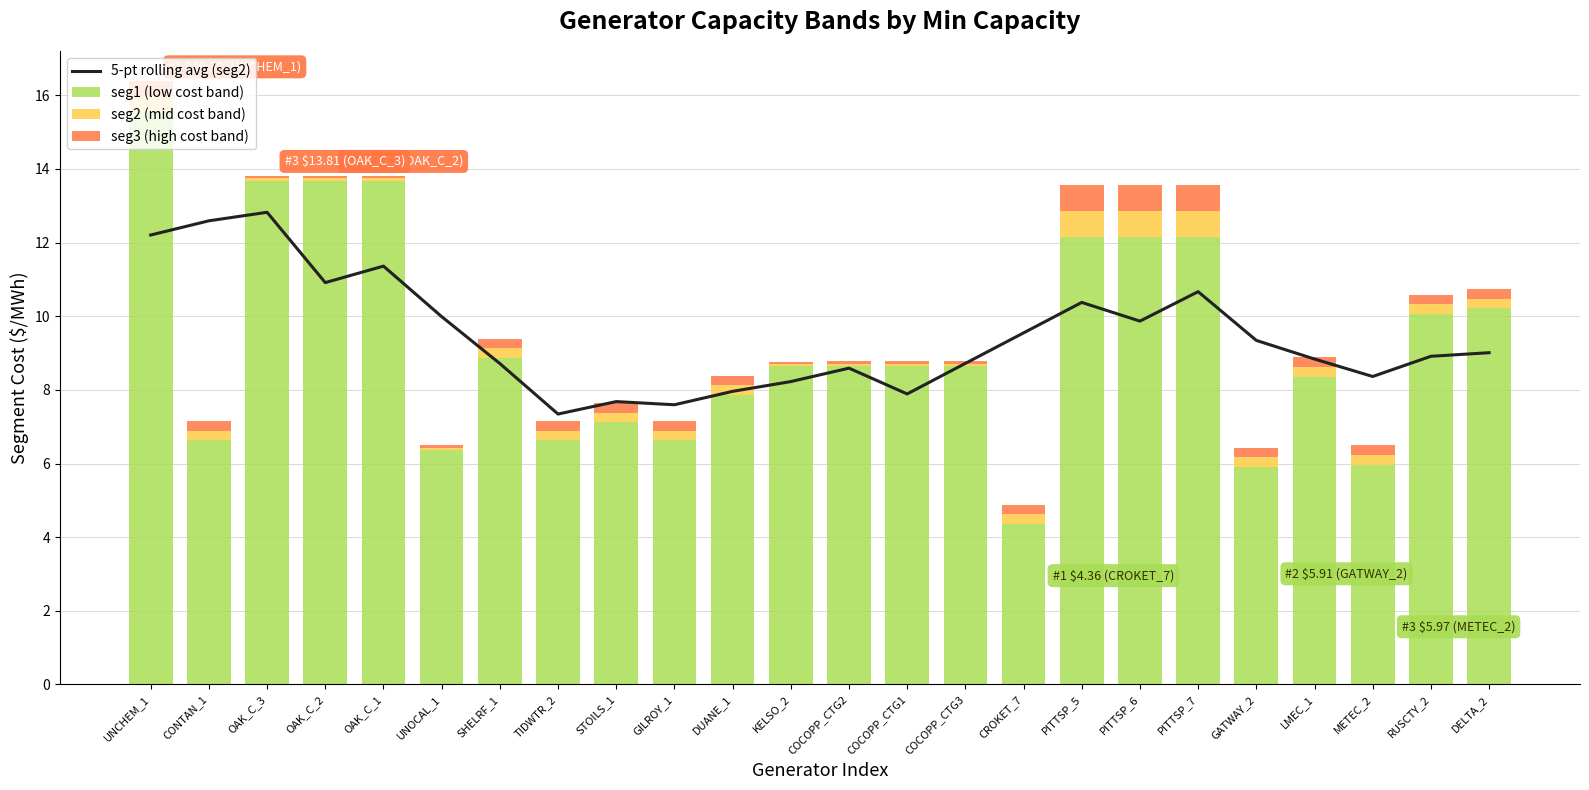

The seg1 (low cost band) series shows 10.2 at DELTA_2. True or false?

True